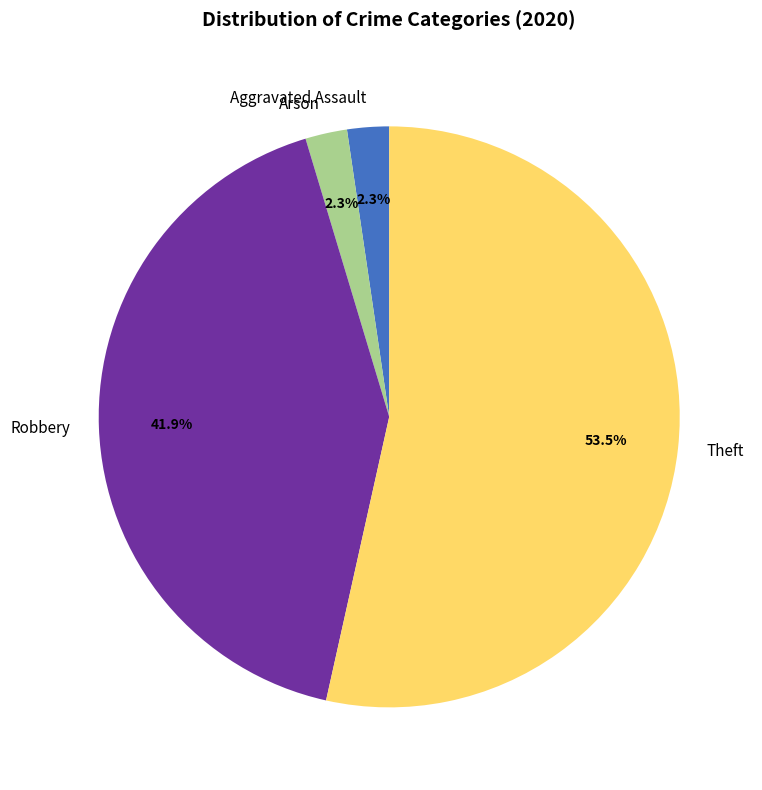

How many segments does this pie chart have?

4